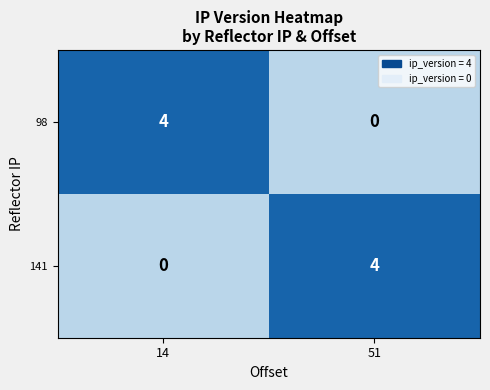

At which category is the sum across all series the highest?

14